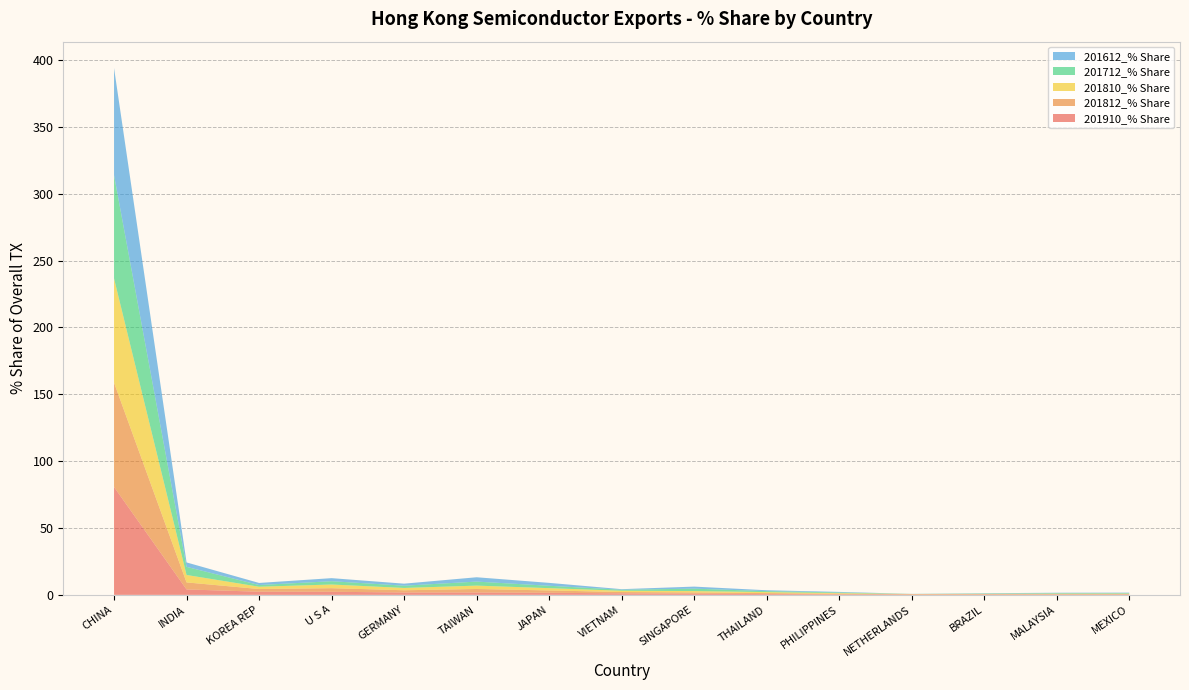

Reading left to right, list all the values displayed in this chart.

201910_% Share: CHINA=80.7	INDIA=4.1	KOREA REP=2.4	U S A=2.3	GERMANY=1.8	TAIWAN=1.8	JAPAN=1.6	VIETNAM=1.1	SINGAPORE=0.8	THAILAND=0.6	PHILIPPINES=0.4	NETHERLANDS=0.3	BRAZIL=0.3	MALAYSIA=0.3	MEXICO=0.3
201812_% Share: CHINA=78.0	INDIA=5.3	KOREA REP=2.0	U S A=2.7	GERMANY=1.7	TAIWAN=2.6	JAPAN=1.8	VIETNAM=1.0	SINGAPORE=1.0	THAILAND=0.7	PHILIPPINES=0.4	NETHERLANDS=0.2	BRAZIL=0.2	MALAYSIA=0.3	MEXICO=0.3
201810_% Share: CHINA=77.9	INDIA=5.6	KOREA REP=1.7	U S A=2.8	GERMANY=1.7	TAIWAN=2.5	JAPAN=1.7	VIETNAM=1.0	SINGAPORE=1.0	THAILAND=0.7	PHILIPPINES=0.5	NETHERLANDS=0.1	BRAZIL=0.2	MALAYSIA=0.3	MEXICO=0.3
201712_% Share: CHINA=77.3	INDIA=6.1	KOREA REP=1.3	U S A=2.5	GERMANY=1.7	TAIWAN=3.0	JAPAN=1.8	VIETNAM=0.8	SINGAPORE=1.8	THAILAND=0.7	PHILIPPINES=0.5	NETHERLANDS=0.0	BRAZIL=0.3	MALAYSIA=0.4	MEXICO=0.4
201612_% Share: CHINA=80.1	INDIA=3.3	KOREA REP=1.6	U S A=2.3	GERMANY=1.5	TAIWAN=3.2	JAPAN=2.2	VIETNAM=0.4	SINGAPORE=1.5	THAILAND=0.6	PHILIPPINES=0.4	NETHERLANDS=0.1	BRAZIL=0.2	MALAYSIA=0.3	MEXICO=0.4